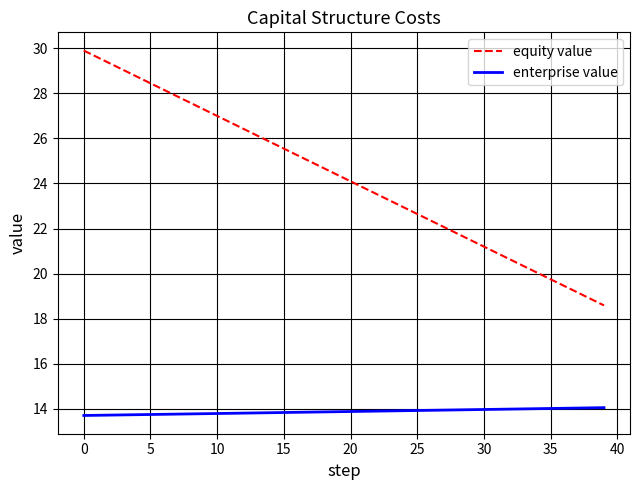

How many lines are shown in the chart?

2